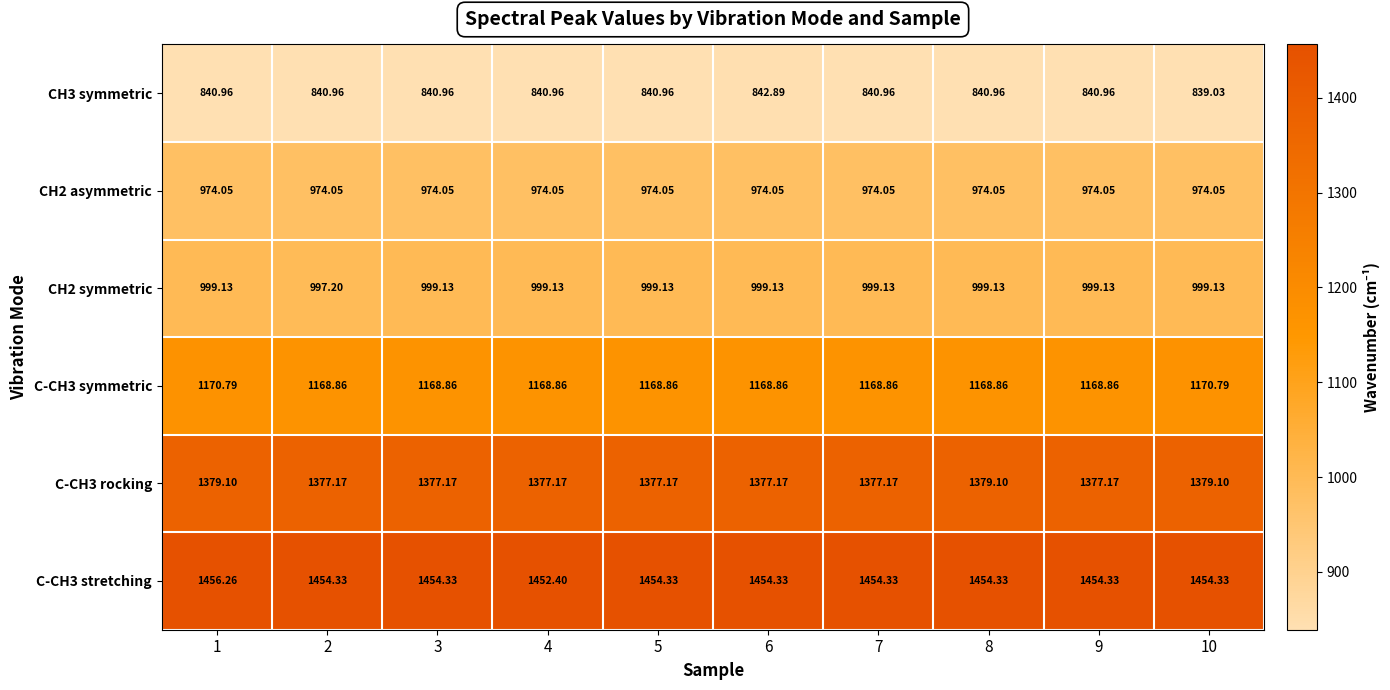

Is the value of C-CH3 symmetric at 7 greater than the value of CH2 symmetric at 10?

Yes